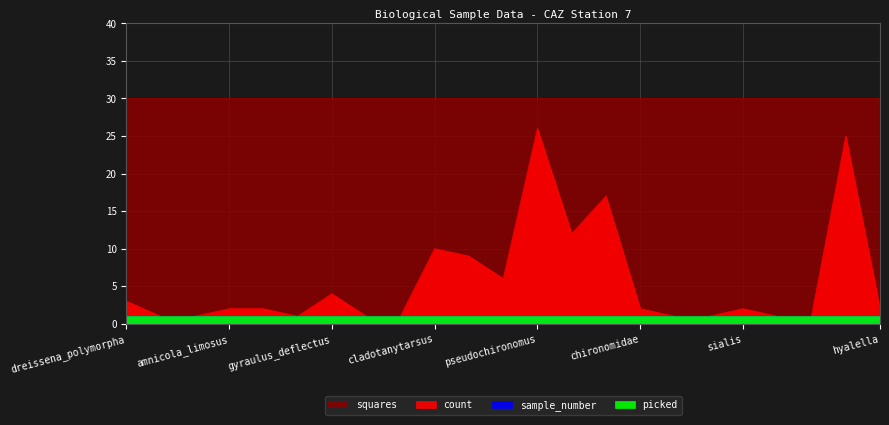

Rank the categories by sample_number value from highest to lowest.

dreissena_polymorpha, pisidium, ferrissia_fragilis, amnicola_limosus, amnicola, physa, gyraulus_deflectus, helisoma_anceps, psephenus, cladotanytarsus, microtendipes, polypedilum, pseudochironomus, tanytarsus, ablabesmyia, chironomidae, cloeon, stenonema, sialis, mystacides, leptoceridae, gammarus, hyalella